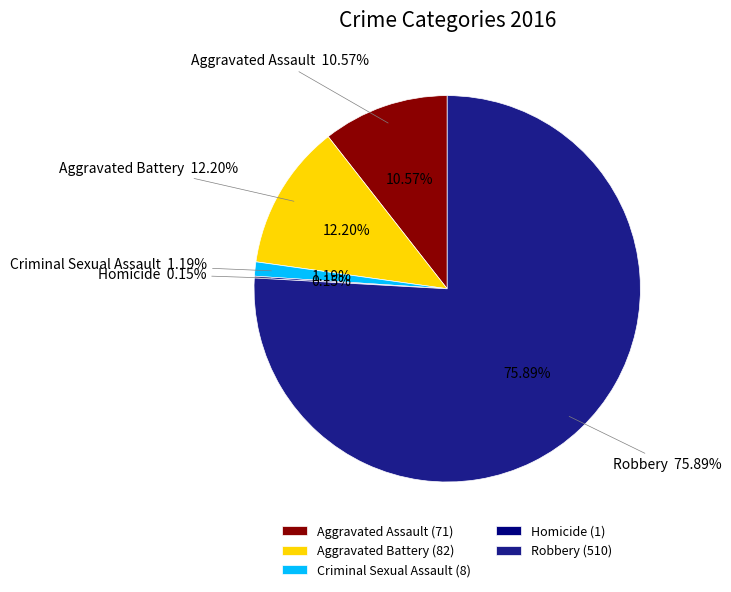

To the nearest percent, what is the average slice percentage?

20%